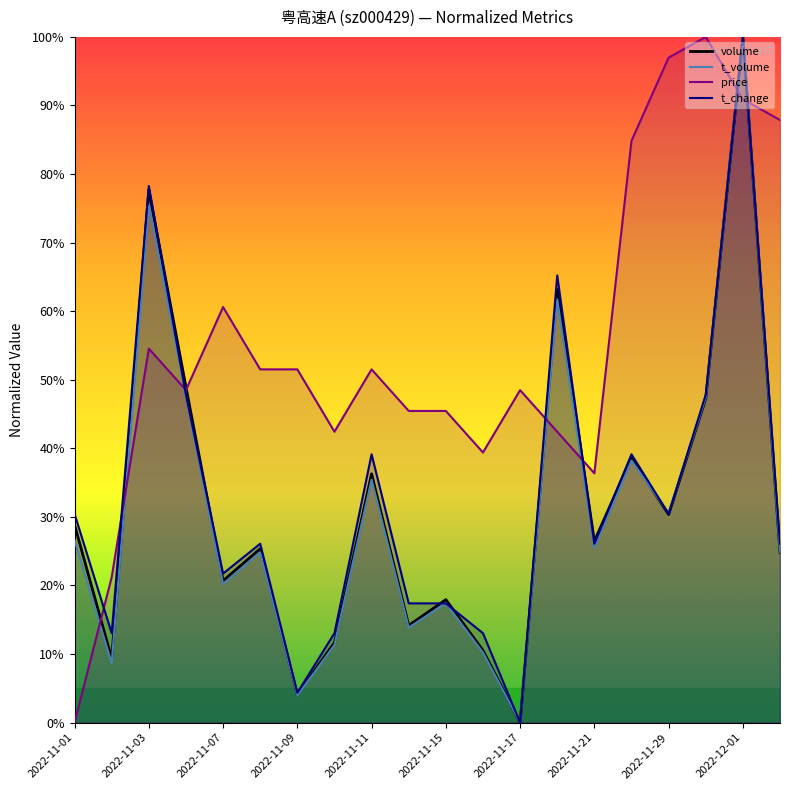

At how many categories does at least one series exceed 31?

18